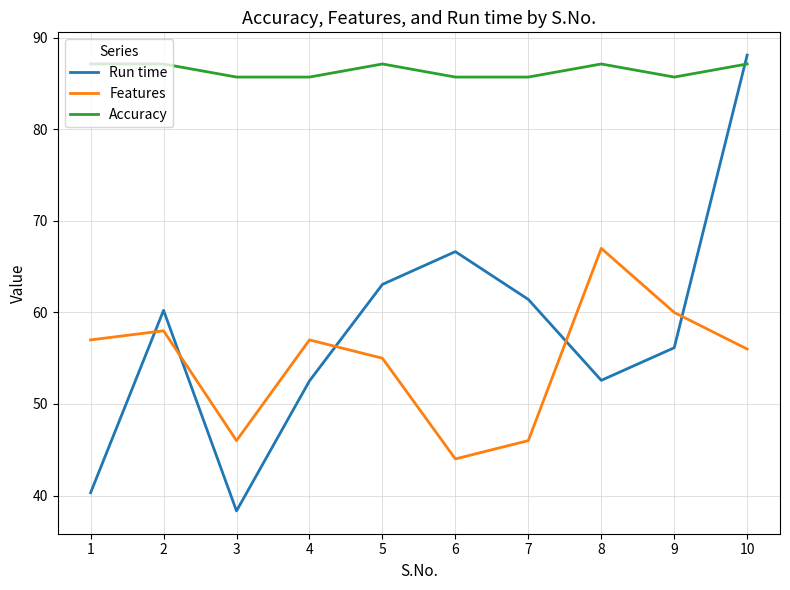

True or false: Features and Accuracy intersect in this chart.

False